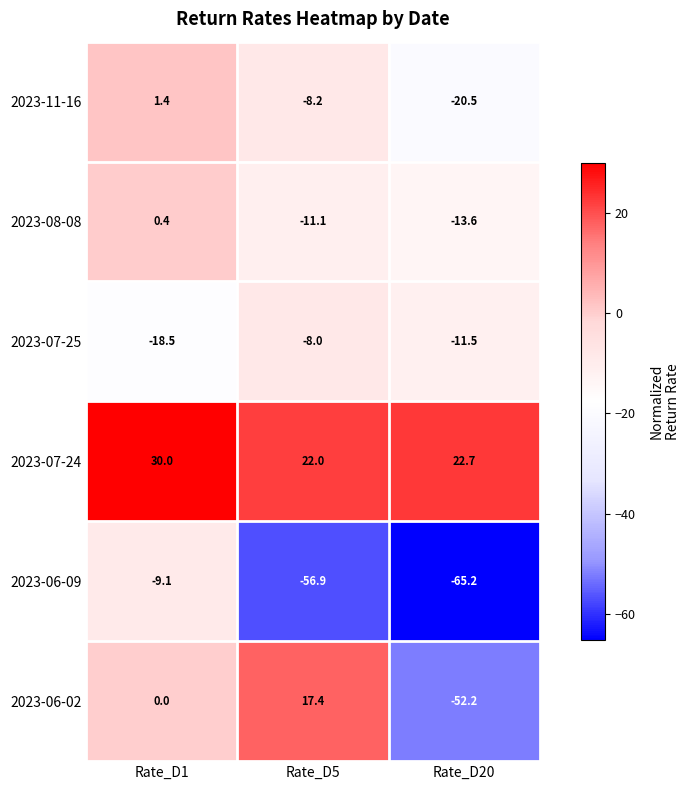

Which series has the largest total across all categories?

2023-07-24